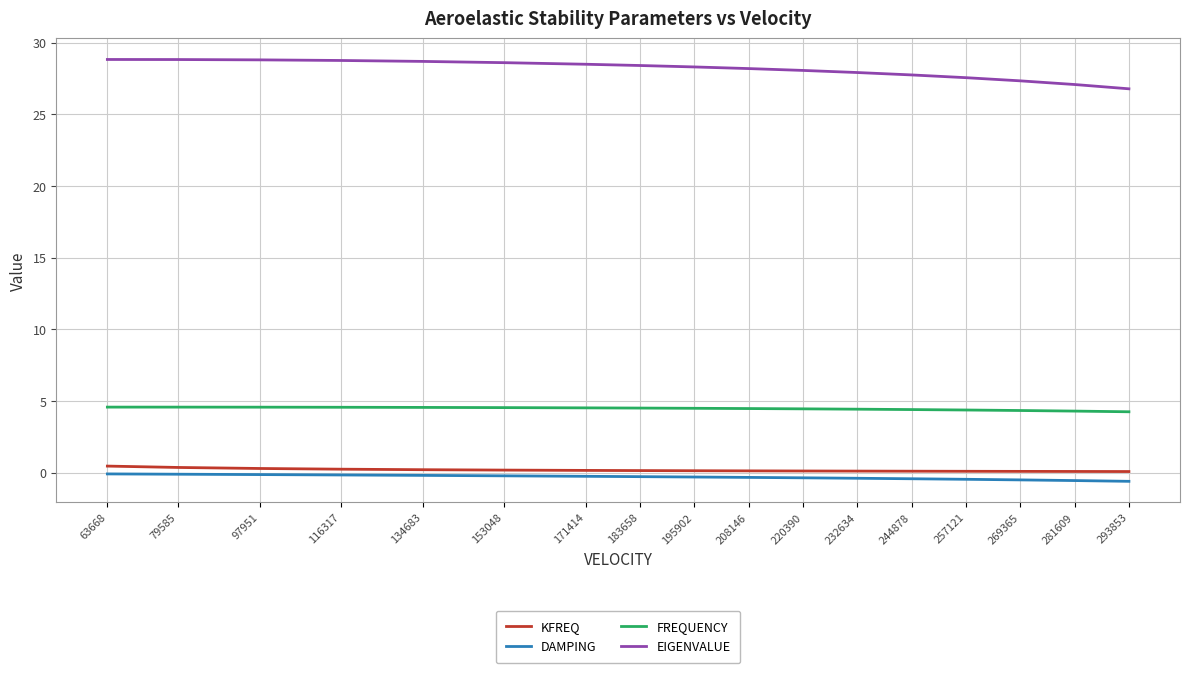

What is the sum of all KFREQ values?

3.3